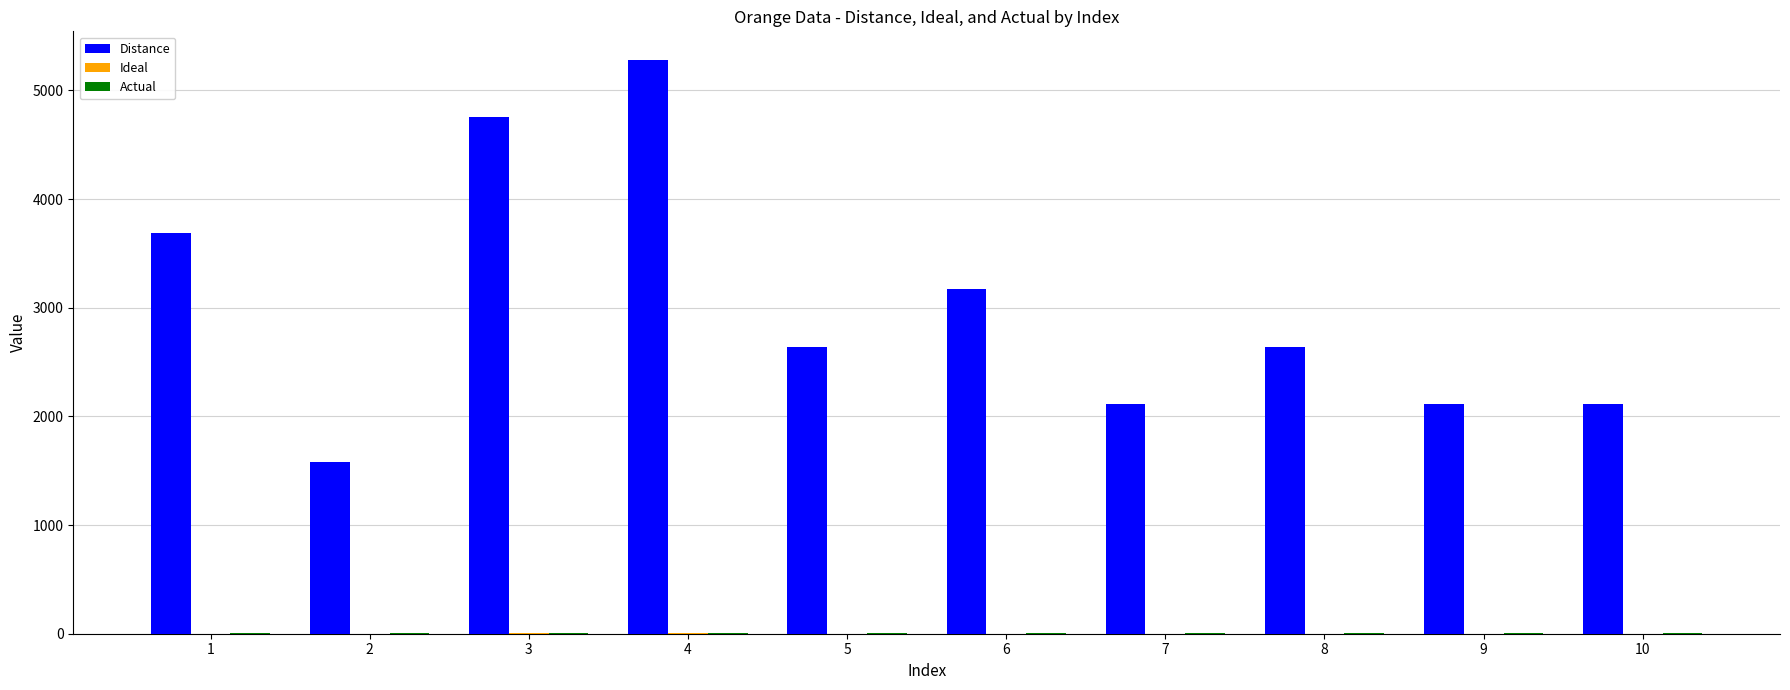

Count the number of data series in this chart.

3